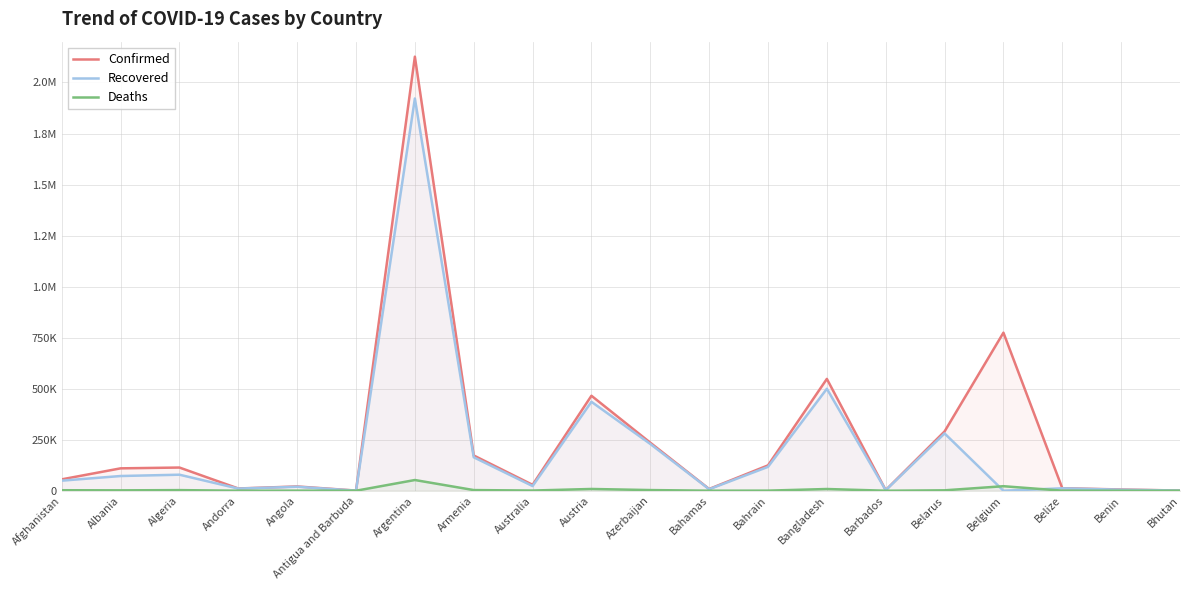

True or false: Confirmed and Recovered intersect in this chart.

False